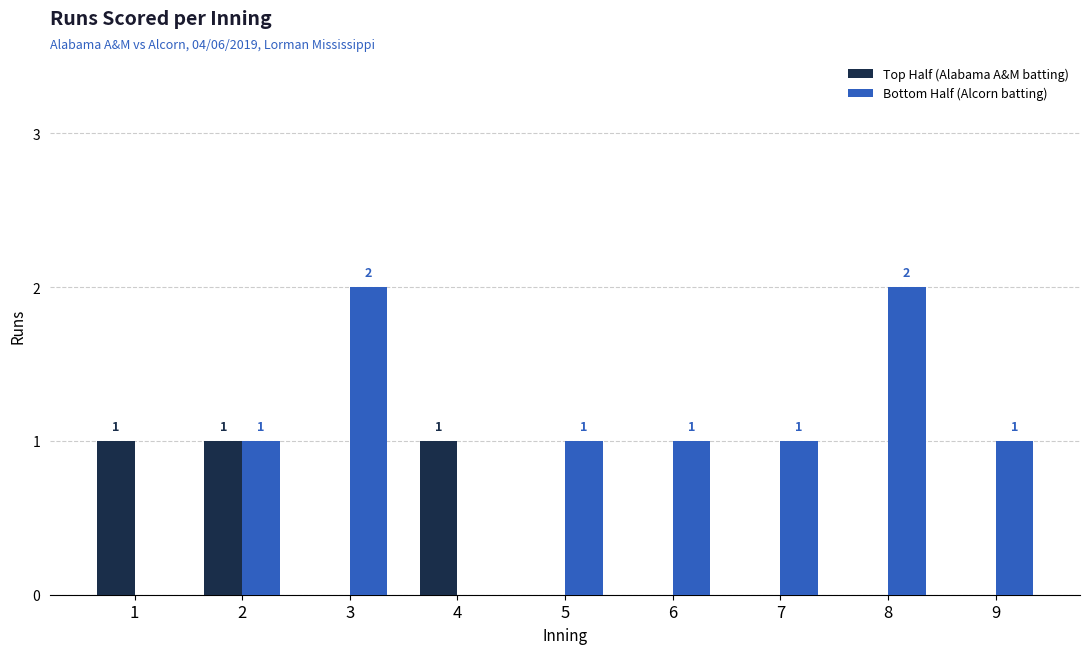

Reading left to right, transcribe all the data shown in this chart.

Top Half (Alabama A&M batting): 1	1	0	1	0	0	0	0	0
Bottom Half (Alcorn batting): 0	1	2	0	1	1	1	2	1